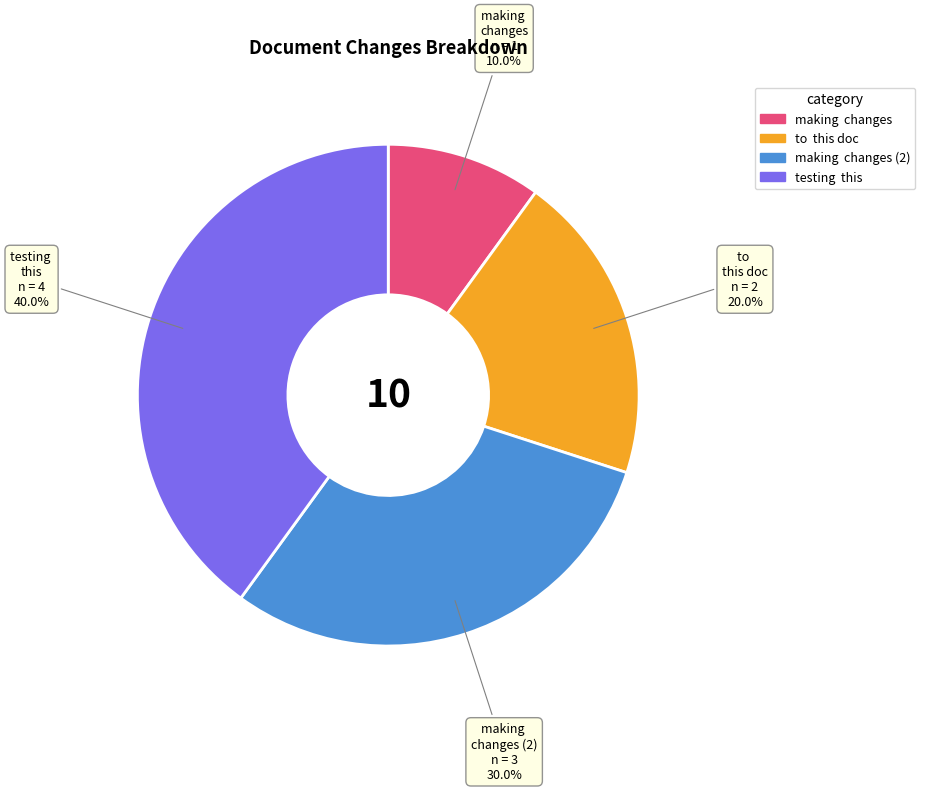

Is there a majority slice in this chart?

No